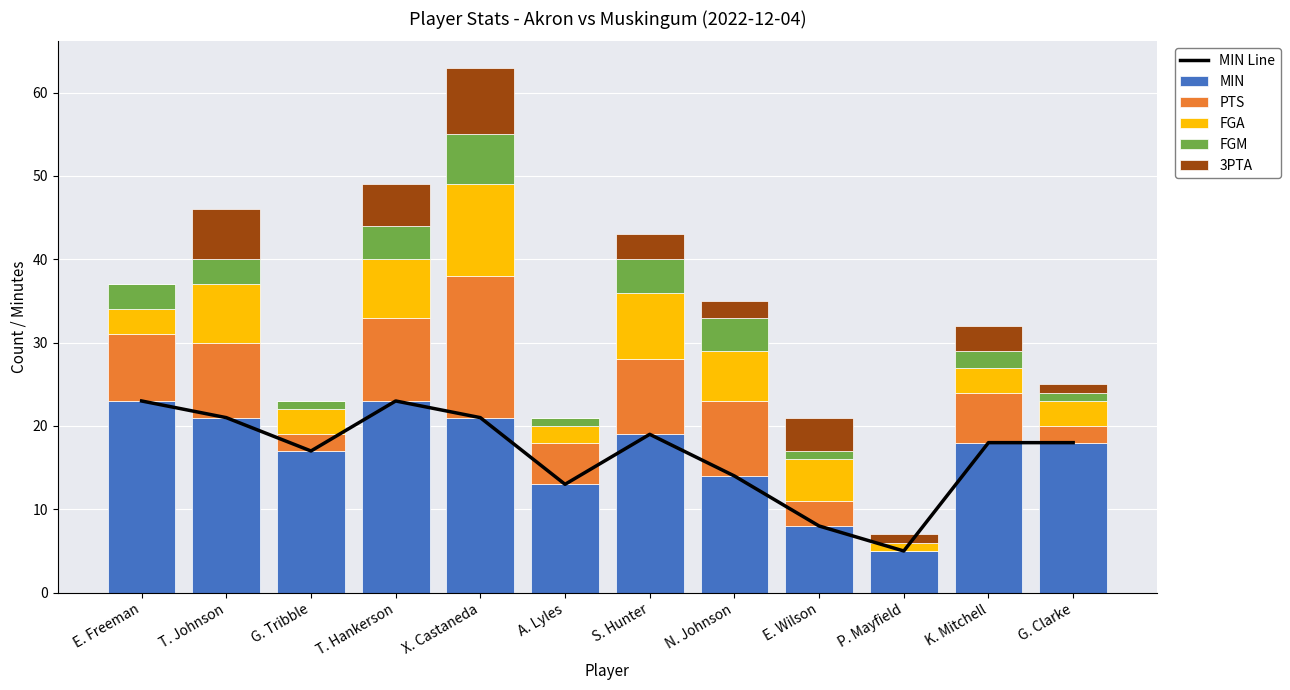

What is the maximum value for PTS?

17